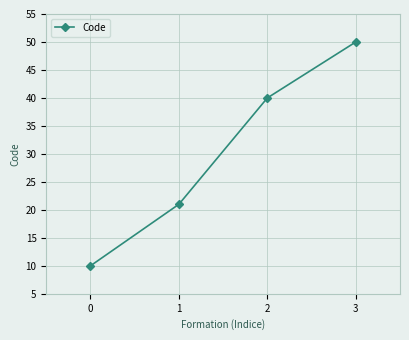

Between 1 and 3, which is larger?

3